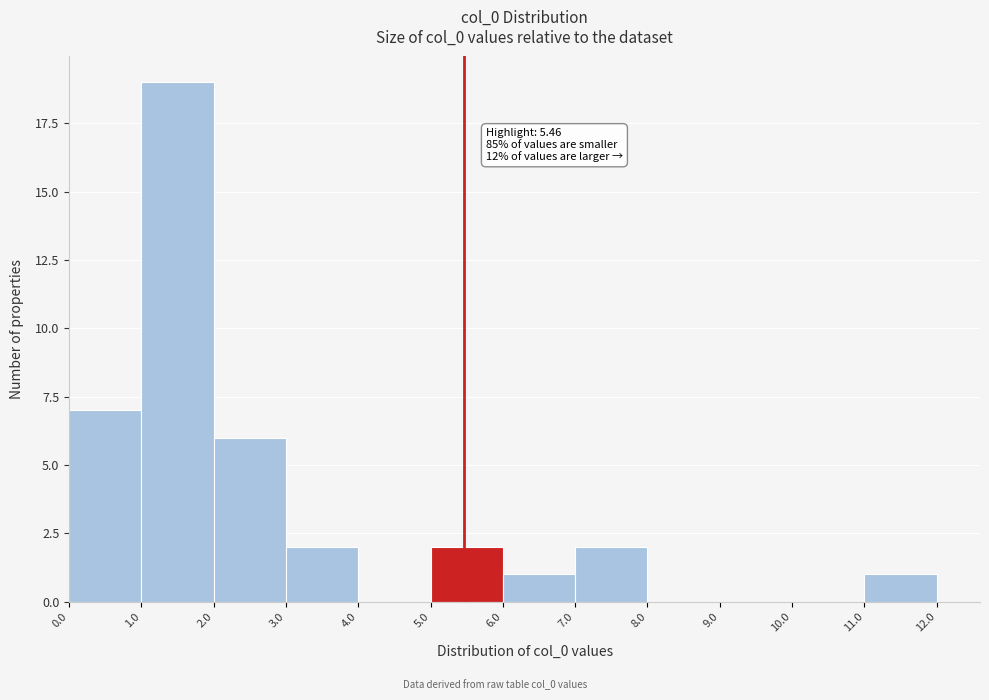

Over which range of the x-axis is the bar tallest?

1.0 to 2.0